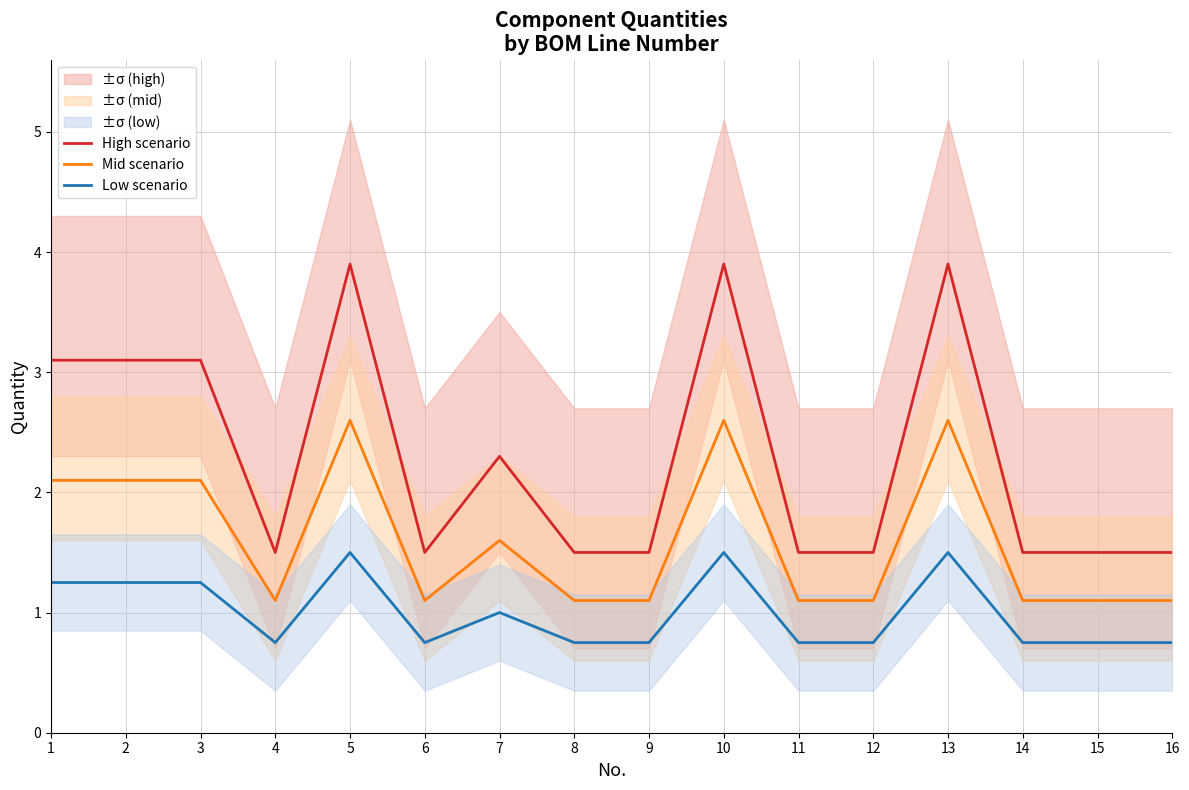

Between 1 and 9, which is larger?

1